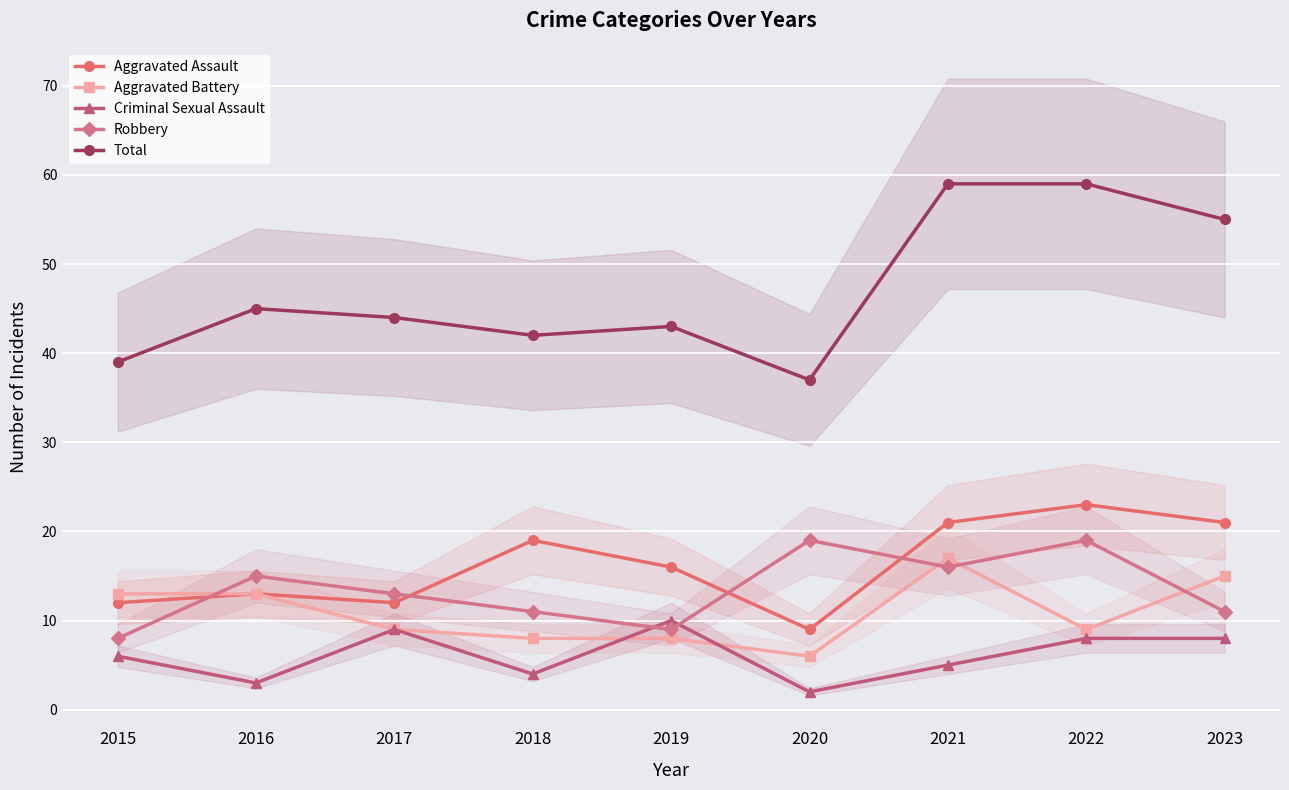

Reading left to right, what are all the values shown in this chart?

Aggravated Assault: 2015=12	2016=13	2017=12	2018=19	2019=16	2020=9	2021=21	2022=23	2023=21
Aggravated Battery: 2015=13	2016=13	2017=9	2018=8	2019=8	2020=6	2021=17	2022=9	2023=15
Criminal Sexual Assault: 2015=6	2016=3	2017=9	2018=4	2019=10	2020=2	2021=5	2022=8	2023=8
Robbery: 2015=8	2016=15	2017=13	2018=11	2019=9	2020=19	2021=16	2022=19	2023=11
Total: 2015=39	2016=45	2017=44	2018=42	2019=43	2020=37	2021=59	2022=59	2023=55